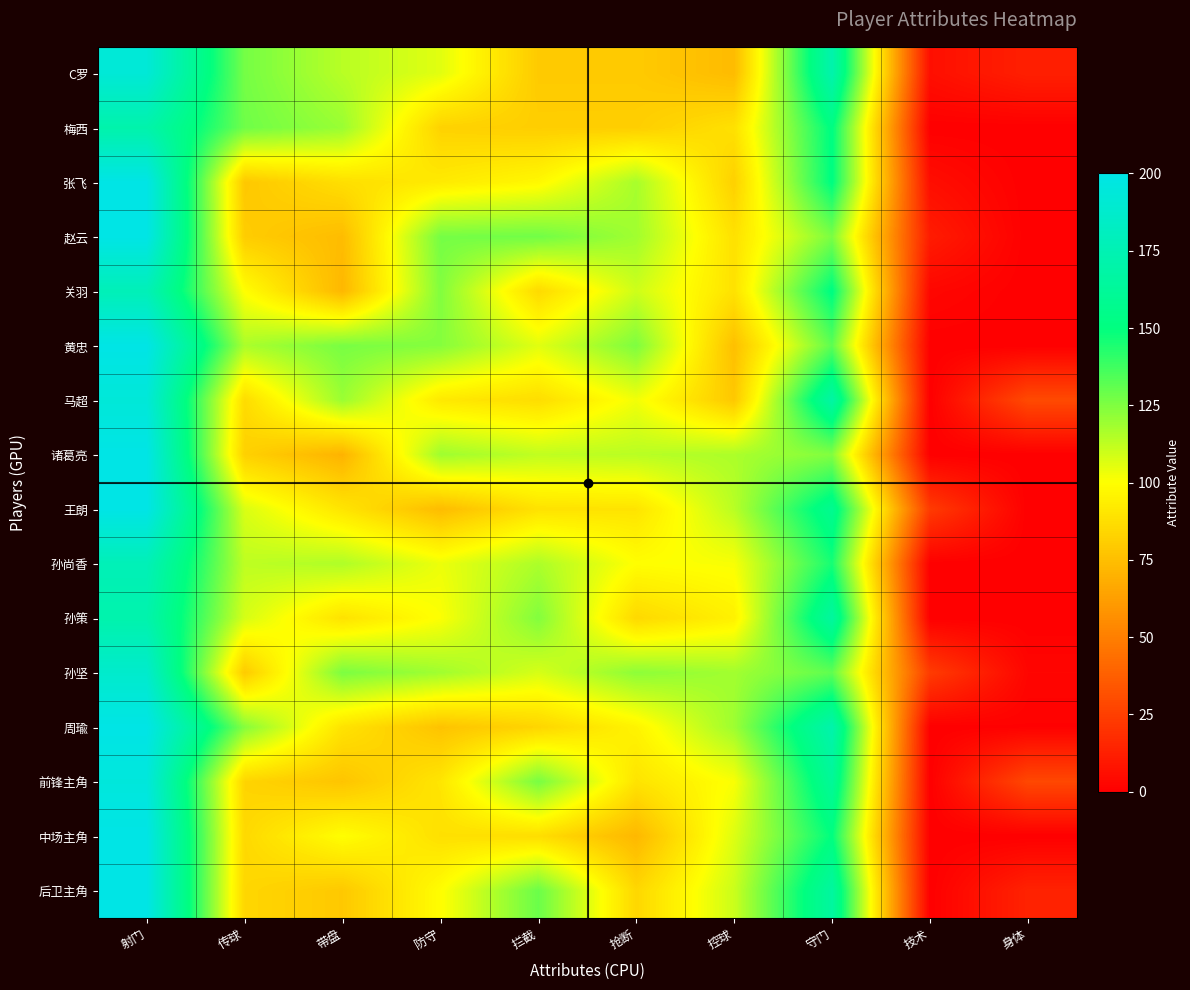

Rank the series at 防守 from highest to lowest value.

赵云, 关羽, 黄忠, 诸葛亮, 孙坚, C罗, 孙尚香, 孙策, 后卫主角, 张飞, 马超, 前锋主角, 中场主角, 梅西, 周瑜, 王朗